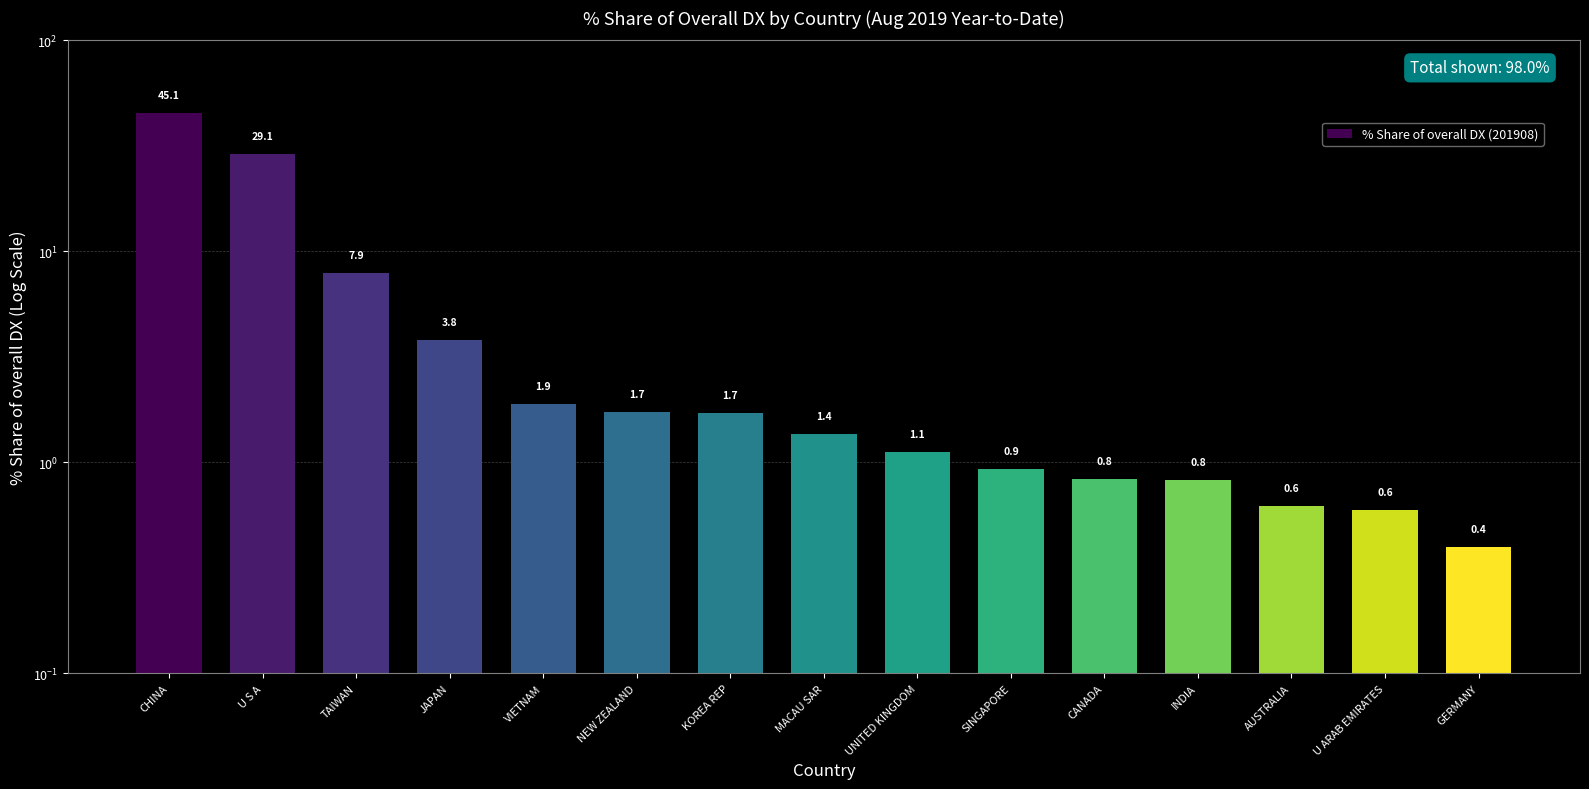

Reading left to right, what are all the values shown in this chart?

45.1	29.1	7.9	3.8	1.9	1.7	1.7	1.4	1.1	0.9	0.8	0.8	0.6	0.6	0.4